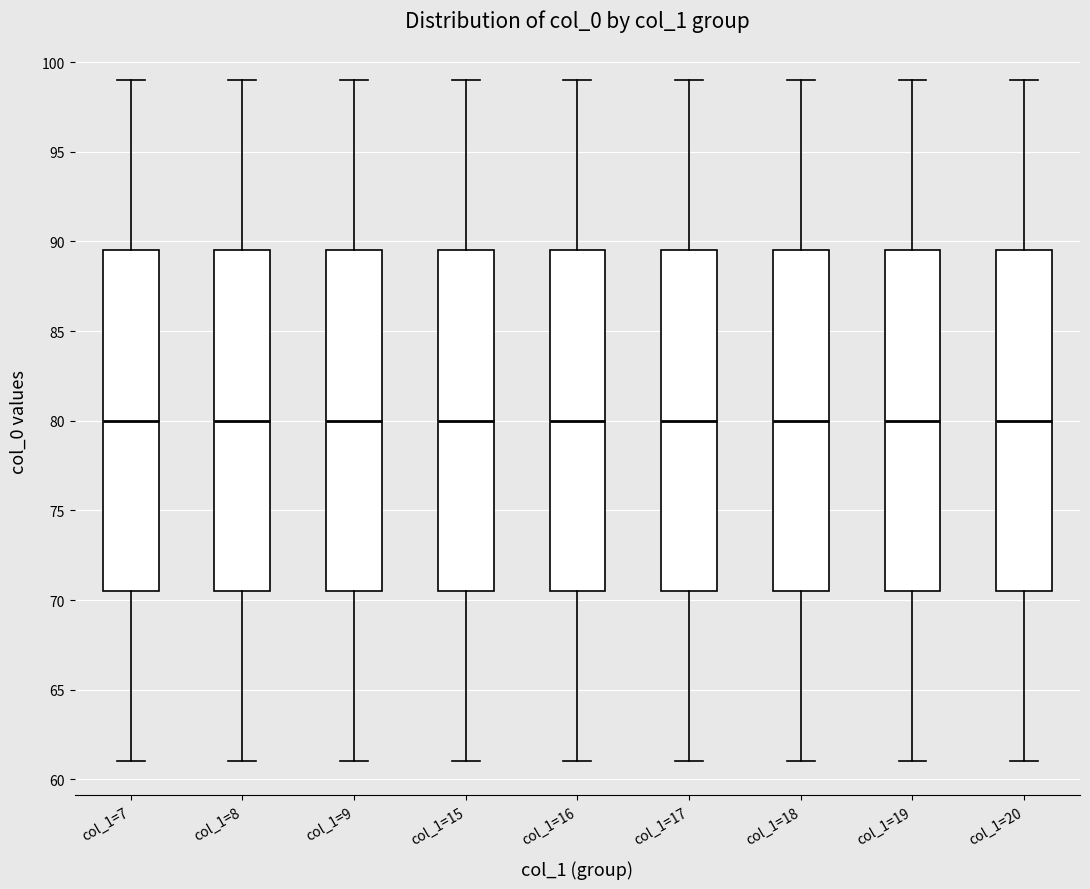

Reading left to right, read every box against the y-axis: the position of its median line, the range the box covers, and the ends of its whiskers. The values are not printed on the chart, so give them approximately, as read against the axis.

col_1=7: median 80.0, box 70.5 to 89.5, whiskers 61.0 to 99.0
col_1=8: median 80.0, box 70.5 to 89.5, whiskers 61.0 to 99.0
col_1=9: median 80.0, box 70.5 to 89.5, whiskers 61.0 to 99.0
col_1=15: median 80.0, box 70.5 to 89.5, whiskers 61.0 to 99.0
col_1=16: median 80.0, box 70.5 to 89.5, whiskers 61.0 to 99.0
col_1=17: median 80.0, box 70.5 to 89.5, whiskers 61.0 to 99.0
col_1=18: median 80.0, box 70.5 to 89.5, whiskers 61.0 to 99.0
col_1=19: median 80.0, box 70.5 to 89.5, whiskers 61.0 to 99.0
col_1=20: median 80.0, box 70.5 to 89.5, whiskers 61.0 to 99.0